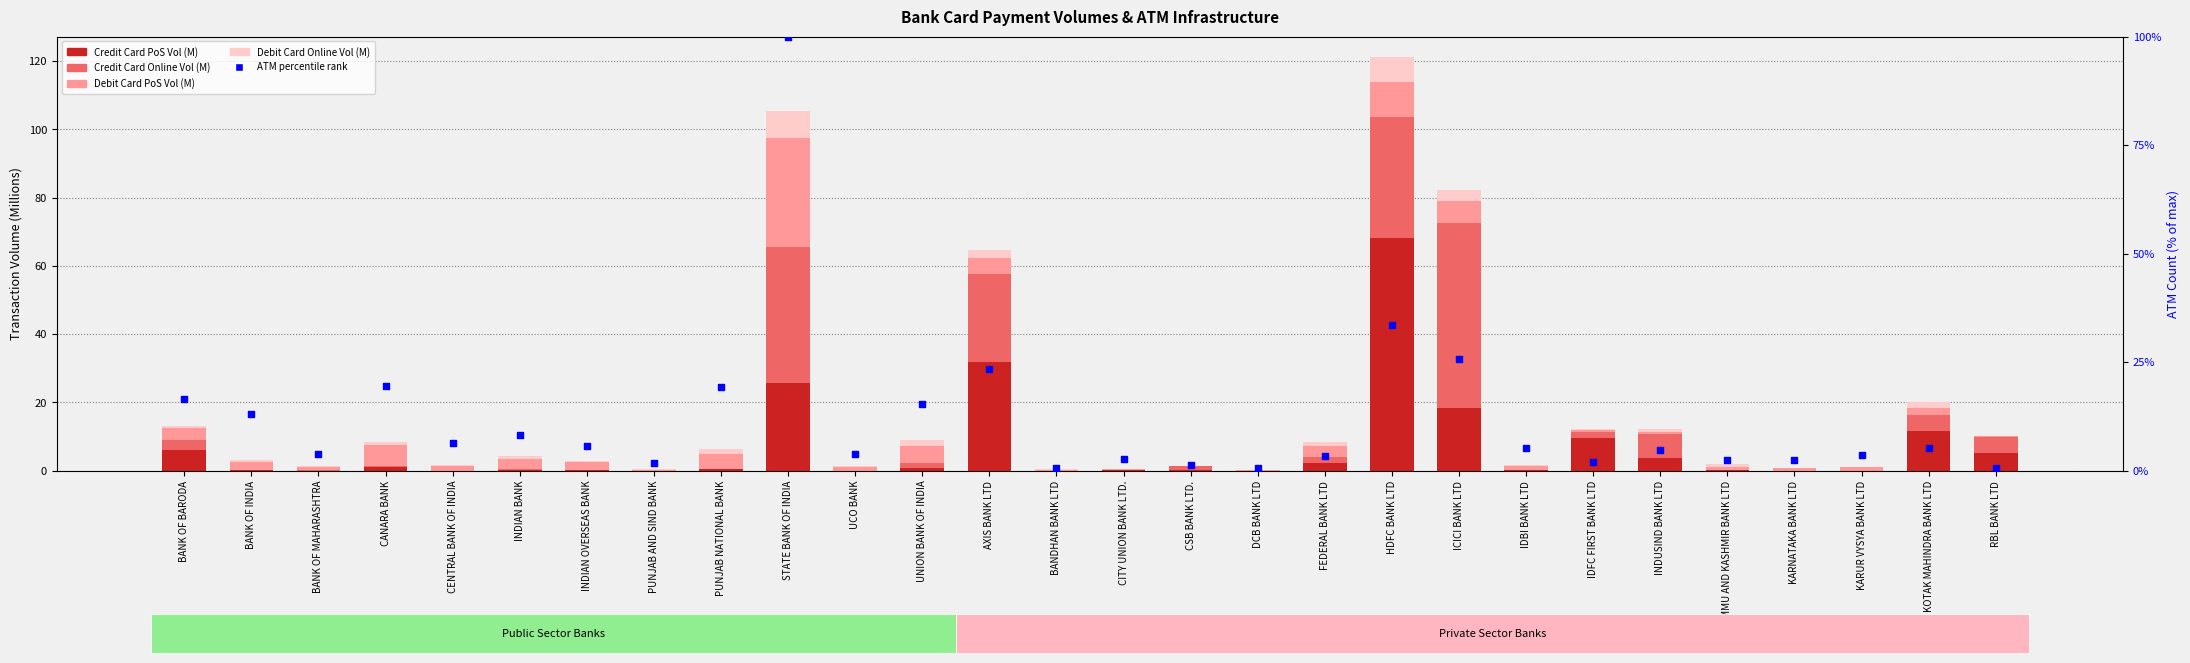

Is the value of Credit Card Online Vol (M) at PUNJAB AND SIND BANK greater than the value of Credit Card PoS Vol (M) at CANARA BANK?

No